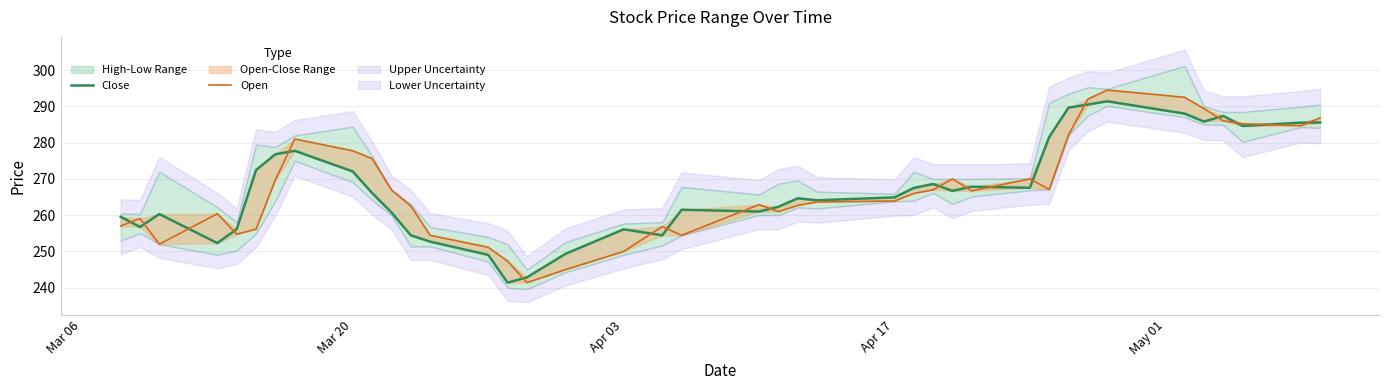

Is it true that Open equals 154.9 at 19?

False